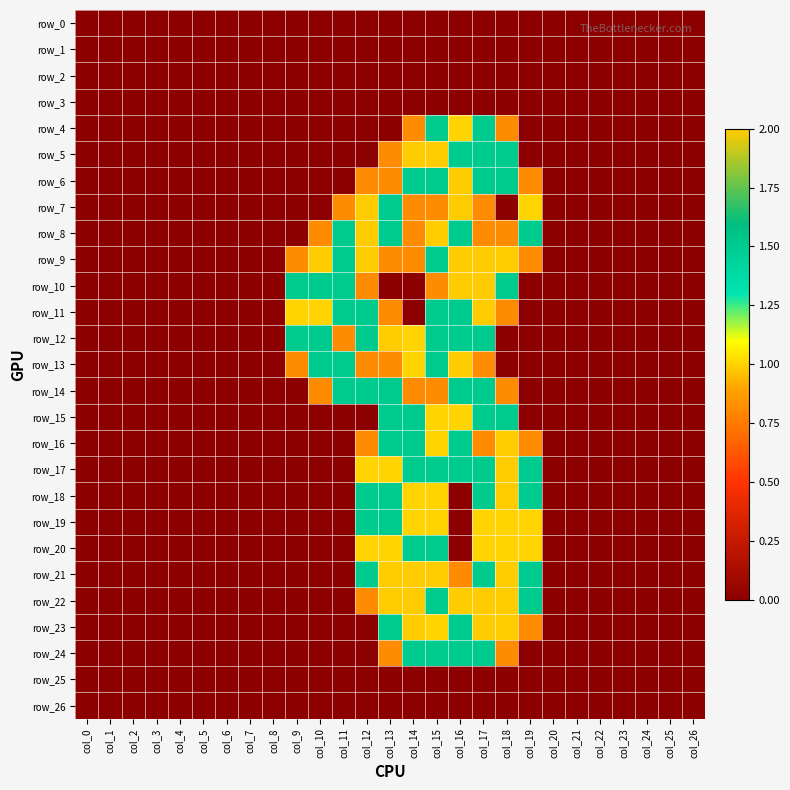

Reading left to right, extract all data points from this chart.

row_0: 0.0	0.0	0.0	0.0	0.0	0.0	0.0	0.0	0.0	0.0	0.0	0.0	0.0	0.0	0.0	0.0	0.0	0.0	0.0	0.0	0.0	0.0	0.0	0.0	0.0	0.0	0.0
row_1: 0.0	0.0	0.0	0.0	0.0	0.0	0.0	0.0	0.0	0.0	0.0	0.0	0.0	0.0	0.0	0.0	0.0	0.0	0.0	0.0	0.0	0.0	0.0	0.0	0.0	0.0	0.0
row_2: 0.0	0.0	0.0	0.0	0.0	0.0	0.0	0.0	0.0	0.0	0.0	0.0	0.0	0.0	0.0	0.0	0.0	0.0	0.0	0.0	0.0	0.0	0.0	0.0	0.0	0.0	0.0
row_3: 0.0	0.0	0.0	0.0	0.0	0.0	0.0	0.0	0.0	0.0	0.0	0.0	0.0	0.0	0.0	0.0	0.0	0.0	0.0	0.0	0.0	0.0	0.0	0.0	0.0	0.0	0.0
row_4: 0.0	0.0	0.0	0.0	0.0	0.0	0.0	0.0	0.0	0.0	0.0	0.0	0.0	0.0	0.8	1.5	1.0	1.5	0.8	0.0	0.0	0.0	0.0	0.0	0.0	0.0	0.0
row_5: 0.0	0.0	0.0	0.0	0.0	0.0	0.0	0.0	0.0	0.0	0.0	0.0	0.0	0.8	2.0	2.0	1.5	1.5	1.5	0.0	0.0	0.0	0.0	0.0	0.0	0.0	0.0
row_6: 0.0	0.0	0.0	0.0	0.0	0.0	0.0	0.0	0.0	0.0	0.0	0.0	0.8	0.8	1.5	1.5	2.0	1.5	1.5	0.8	0.0	0.0	0.0	0.0	0.0	0.0	0.0
row_7: 0.0	0.0	0.0	0.0	0.0	0.0	0.0	0.0	0.0	0.0	0.0	0.8	2.0	1.5	0.8	0.8	2.0	0.8	0.0	1.0	0.0	0.0	0.0	0.0	0.0	0.0	0.0
row_8: 0.0	0.0	0.0	0.0	0.0	0.0	0.0	0.0	0.0	0.0	0.8	1.5	2.0	1.5	0.8	2.0	1.5	0.8	0.8	1.5	0.0	0.0	0.0	0.0	0.0	0.0	0.0
row_9: 0.0	0.0	0.0	0.0	0.0	0.0	0.0	0.0	0.0	0.8	2.0	1.5	2.0	0.8	0.8	1.5	2.0	2.0	2.0	0.8	0.0	0.0	0.0	0.0	0.0	0.0	0.0
row_10: 0.0	0.0	0.0	0.0	0.0	0.0	0.0	0.0	0.0	1.5	1.5	1.5	0.8	0.0	0.0	0.8	2.0	2.0	1.5	0.0	0.0	0.0	0.0	0.0	0.0	0.0	0.0
row_11: 0.0	0.0	0.0	0.0	0.0	0.0	0.0	0.0	0.0	1.0	1.0	1.5	1.5	0.8	0.0	1.5	1.5	2.0	0.8	0.0	0.0	0.0	0.0	0.0	0.0	0.0	0.0
row_12: 0.0	0.0	0.0	0.0	0.0	0.0	0.0	0.0	0.0	1.5	1.5	0.8	1.5	2.0	1.0	1.5	1.5	1.5	0.0	0.0	0.0	0.0	0.0	0.0	0.0	0.0	0.0
row_13: 0.0	0.0	0.0	0.0	0.0	0.0	0.0	0.0	0.0	0.8	1.5	1.5	0.8	0.8	1.0	1.5	2.0	0.8	0.0	0.0	0.0	0.0	0.0	0.0	0.0	0.0	0.0
row_14: 0.0	0.0	0.0	0.0	0.0	0.0	0.0	0.0	0.0	0.0	0.8	1.5	1.5	1.5	0.8	0.8	1.5	1.5	0.8	0.0	0.0	0.0	0.0	0.0	0.0	0.0	0.0
row_15: 0.0	0.0	0.0	0.0	0.0	0.0	0.0	0.0	0.0	0.0	0.0	0.0	0.0	1.5	1.5	1.0	1.0	1.5	1.5	0.0	0.0	0.0	0.0	0.0	0.0	0.0	0.0
row_16: 0.0	0.0	0.0	0.0	0.0	0.0	0.0	0.0	0.0	0.0	0.0	0.0	0.8	1.5	1.5	1.0	1.5	0.8	2.0	0.8	0.0	0.0	0.0	0.0	0.0	0.0	0.0
row_17: 0.0	0.0	0.0	0.0	0.0	0.0	0.0	0.0	0.0	0.0	0.0	0.0	1.0	1.0	1.5	1.5	1.5	1.5	2.0	1.5	0.0	0.0	0.0	0.0	0.0	0.0	0.0
row_18: 0.0	0.0	0.0	0.0	0.0	0.0	0.0	0.0	0.0	0.0	0.0	0.0	1.5	1.5	1.0	1.0	0.0	1.5	2.0	1.5	0.0	0.0	0.0	0.0	0.0	0.0	0.0
row_19: 0.0	0.0	0.0	0.0	0.0	0.0	0.0	0.0	0.0	0.0	0.0	0.0	1.5	1.5	1.0	1.0	0.0	1.0	1.0	1.0	0.0	0.0	0.0	0.0	0.0	0.0	0.0
row_20: 0.0	0.0	0.0	0.0	0.0	0.0	0.0	0.0	0.0	0.0	0.0	0.0	1.0	1.0	1.5	1.5	0.0	1.0	1.0	1.0	0.0	0.0	0.0	0.0	0.0	0.0	0.0
row_21: 0.0	0.0	0.0	0.0	0.0	0.0	0.0	0.0	0.0	0.0	0.0	0.0	1.5	2.0	2.0	2.0	0.8	1.5	2.0	1.5	0.0	0.0	0.0	0.0	0.0	0.0	0.0
row_22: 0.0	0.0	0.0	0.0	0.0	0.0	0.0	0.0	0.0	0.0	0.0	0.0	0.8	2.0	2.0	1.5	2.0	2.0	2.0	1.5	0.0	0.0	0.0	0.0	0.0	0.0	0.0
row_23: 0.0	0.0	0.0	0.0	0.0	0.0	0.0	0.0	0.0	0.0	0.0	0.0	0.0	1.5	2.0	1.0	1.5	2.0	2.0	0.8	0.0	0.0	0.0	0.0	0.0	0.0	0.0
row_24: 0.0	0.0	0.0	0.0	0.0	0.0	0.0	0.0	0.0	0.0	0.0	0.0	0.0	0.8	1.5	1.5	1.5	1.5	0.8	0.0	0.0	0.0	0.0	0.0	0.0	0.0	0.0
row_25: 0.0	0.0	0.0	0.0	0.0	0.0	0.0	0.0	0.0	0.0	0.0	0.0	0.0	0.0	0.0	0.0	0.0	0.0	0.0	0.0	0.0	0.0	0.0	0.0	0.0	0.0	0.0
row_26: 0.0	0.0	0.0	0.0	0.0	0.0	0.0	0.0	0.0	0.0	0.0	0.0	0.0	0.0	0.0	0.0	0.0	0.0	0.0	0.0	0.0	0.0	0.0	0.0	0.0	0.0	0.0